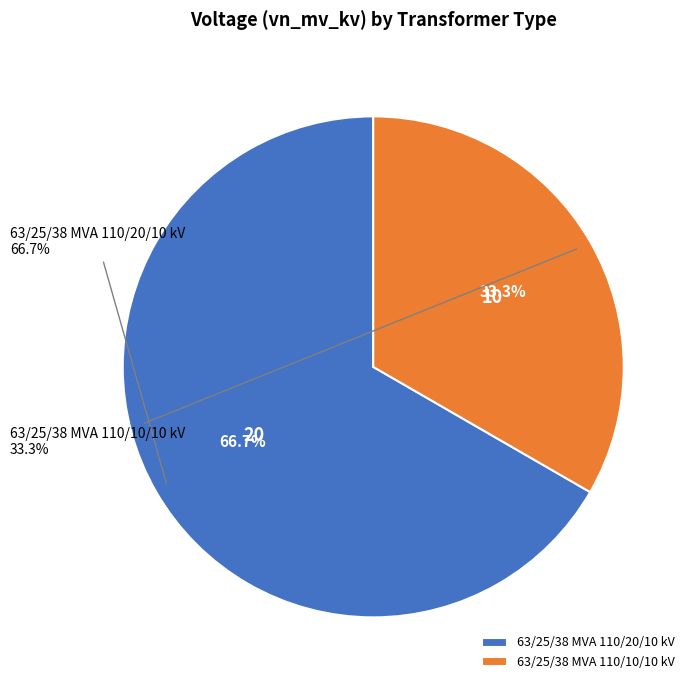

What percentage is the 63/25/38 MVA 110/20/10 kV slice, to the nearest percent?

67%